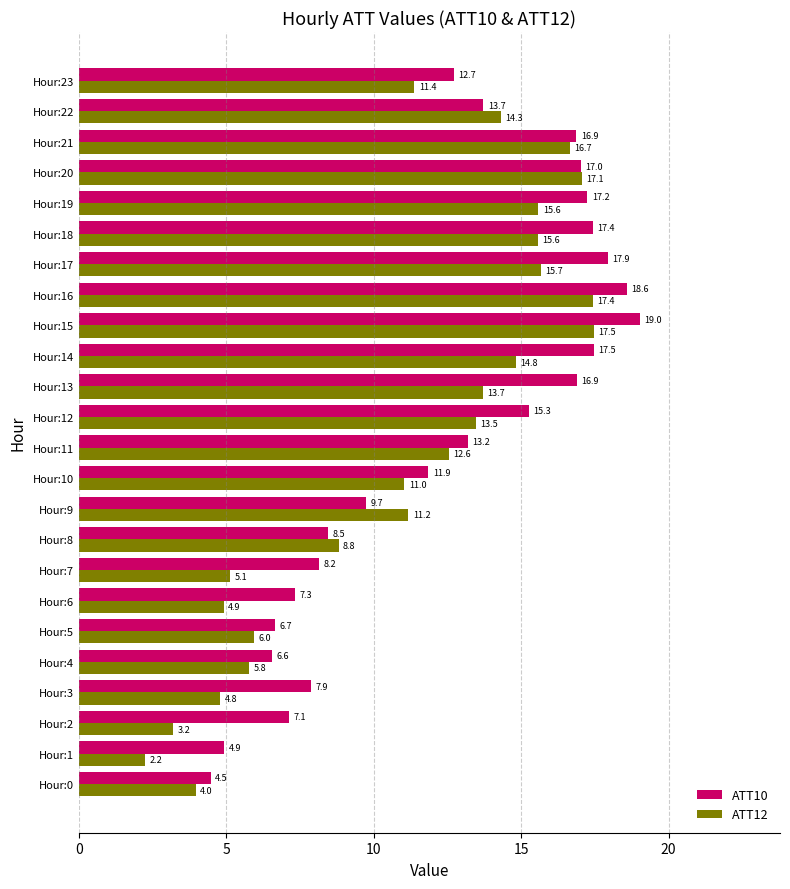

True or false: ATT10 has a value of 7.1 at Hour:2.

True